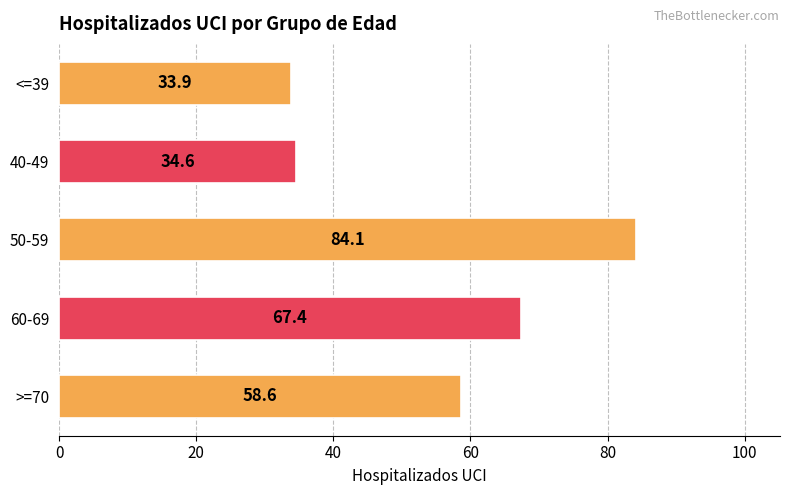

Rank the categories by value from highest to lowest.

50-59, 60-69, >=70, 40-49, <=39